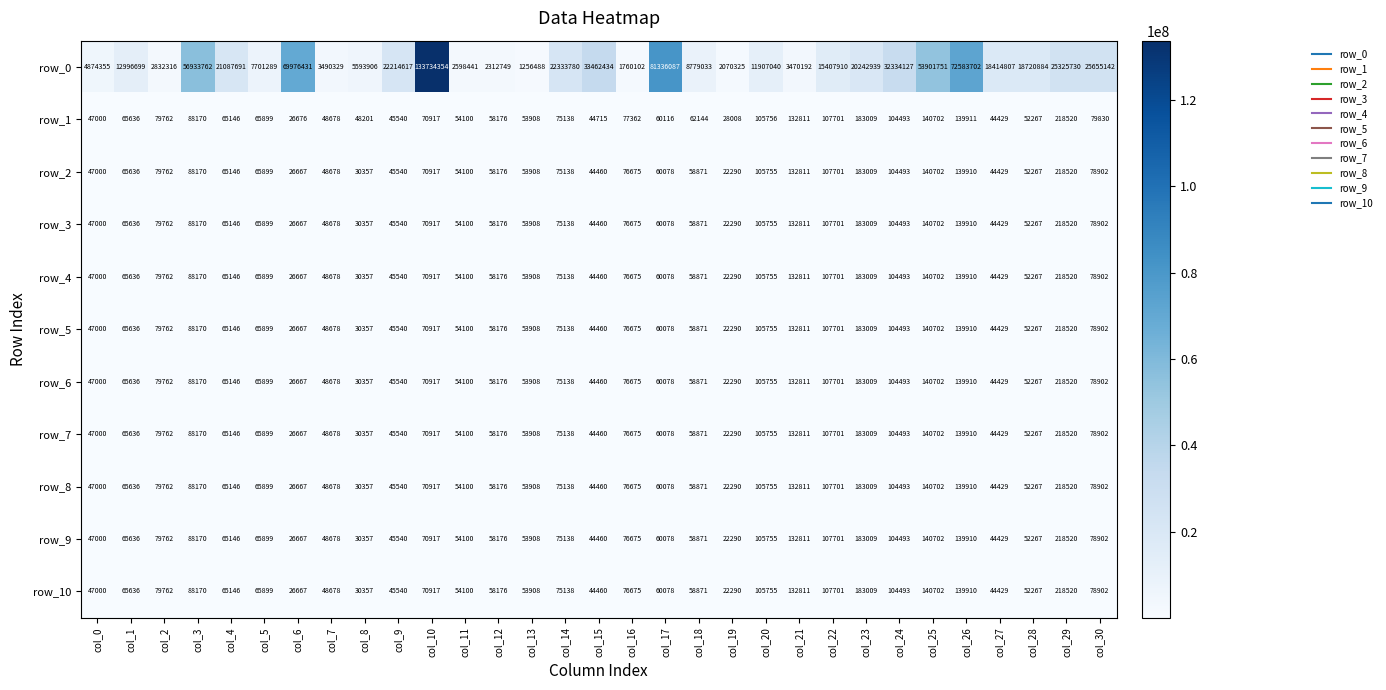

Read the row_6 value at col_29, to the nearest 100.

218500